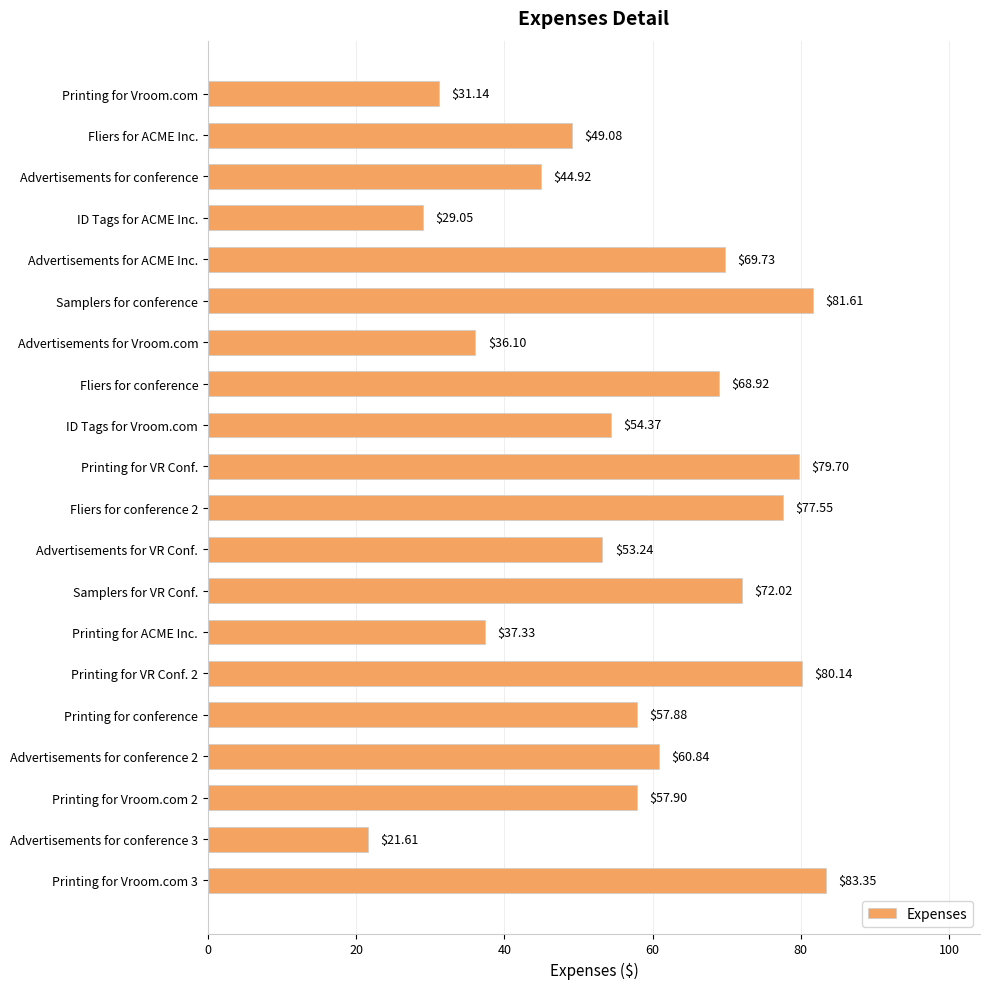

Between Printing for VR Conf. and Advertisements for conference 3, which is larger?

Printing for VR Conf.